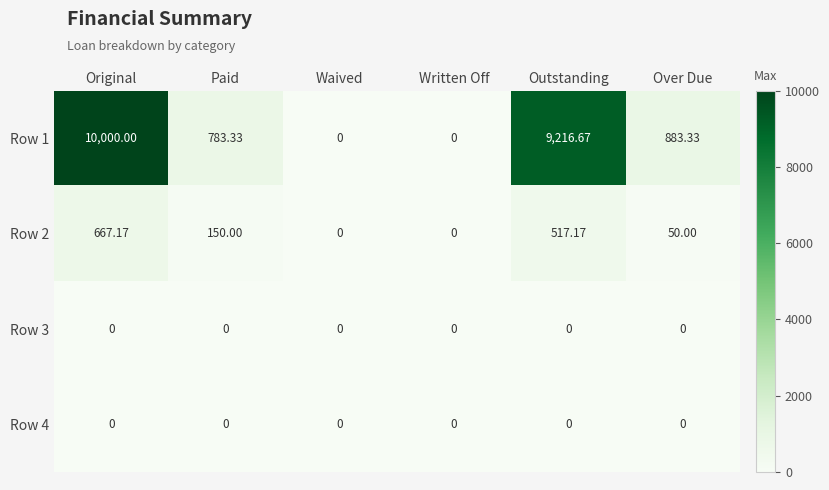

Which series changed the most between Original and Waived?

Row 1